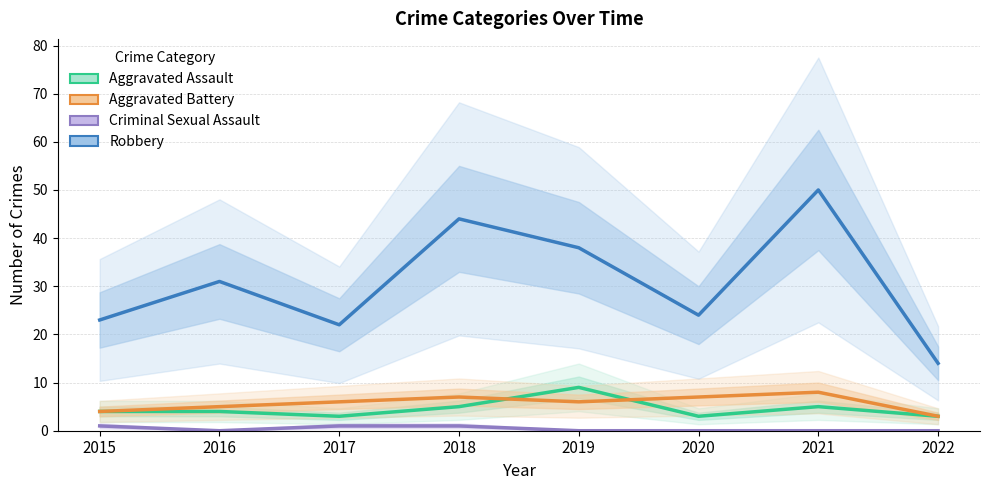

True or false: Criminal Sexual Assault has more than 1 interior local peaks.

False